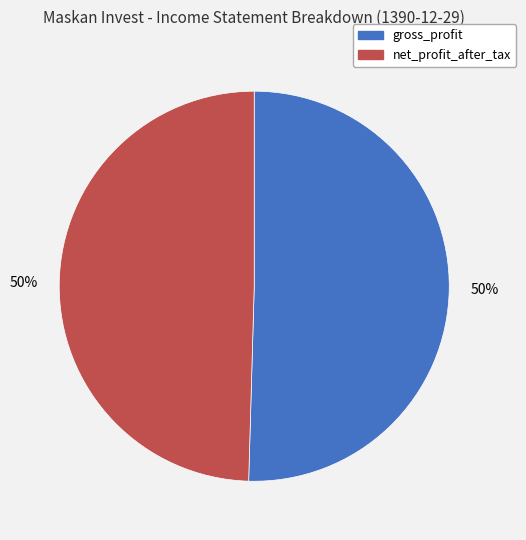

To the nearest percent, what percentage of the pie is gross_profit?

50%